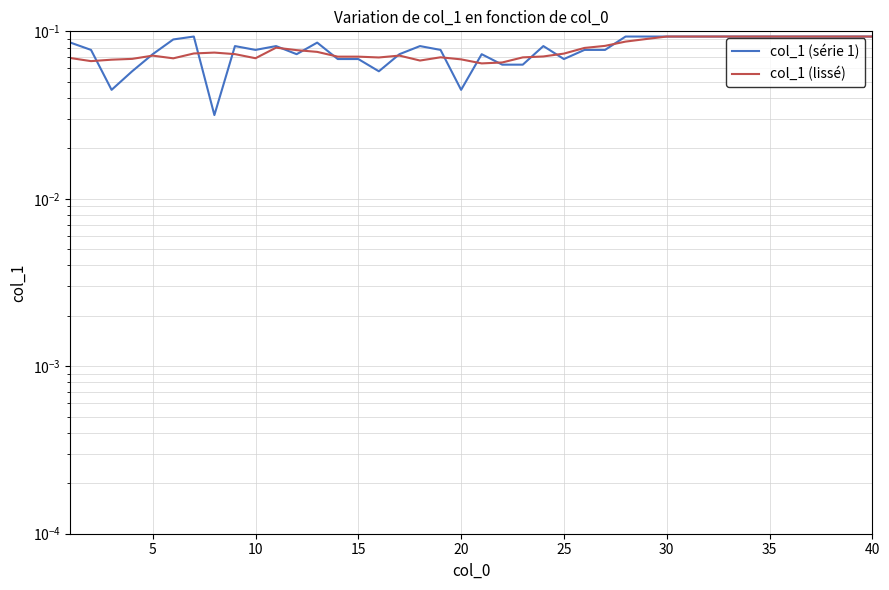

What is the maximum value for col_1 (série 1)?

0.1